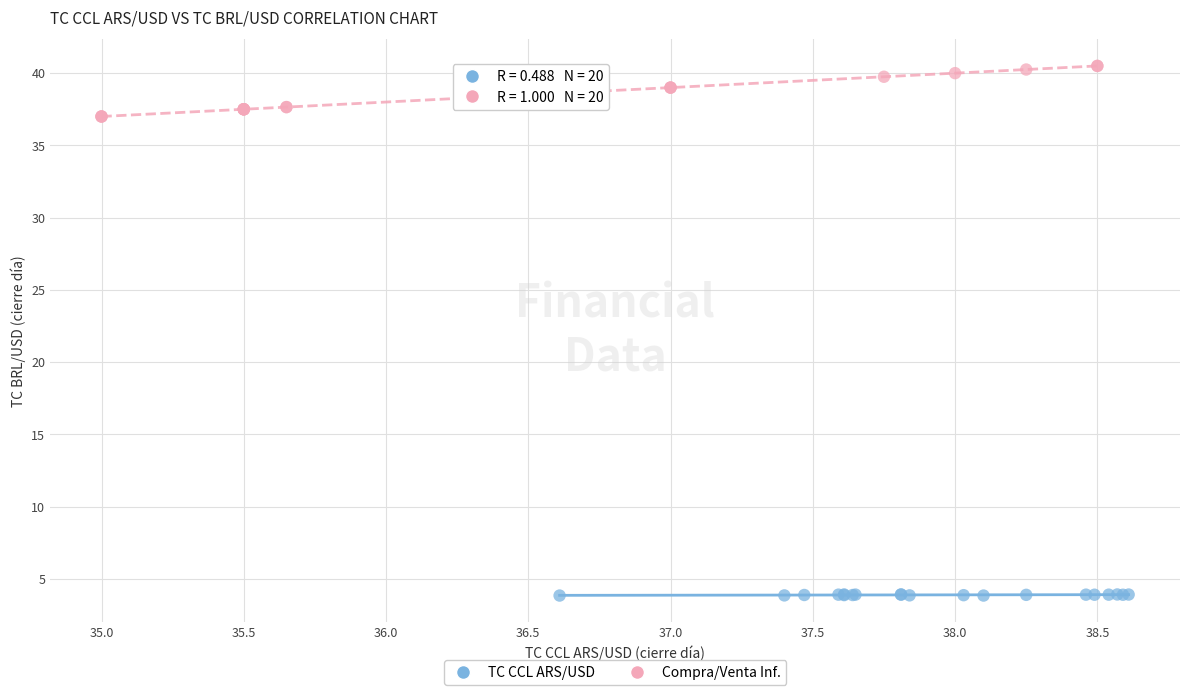

Which series reaches the minimum Y coordinate?

TC CCL ARS/USD